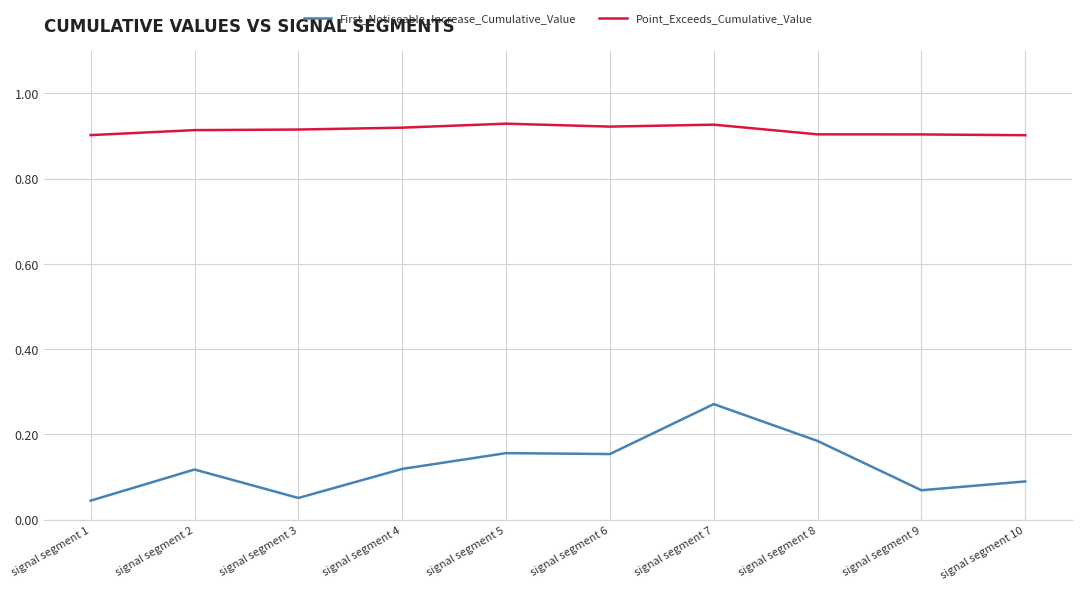

At how many categories does at least one series exceed 0?

10